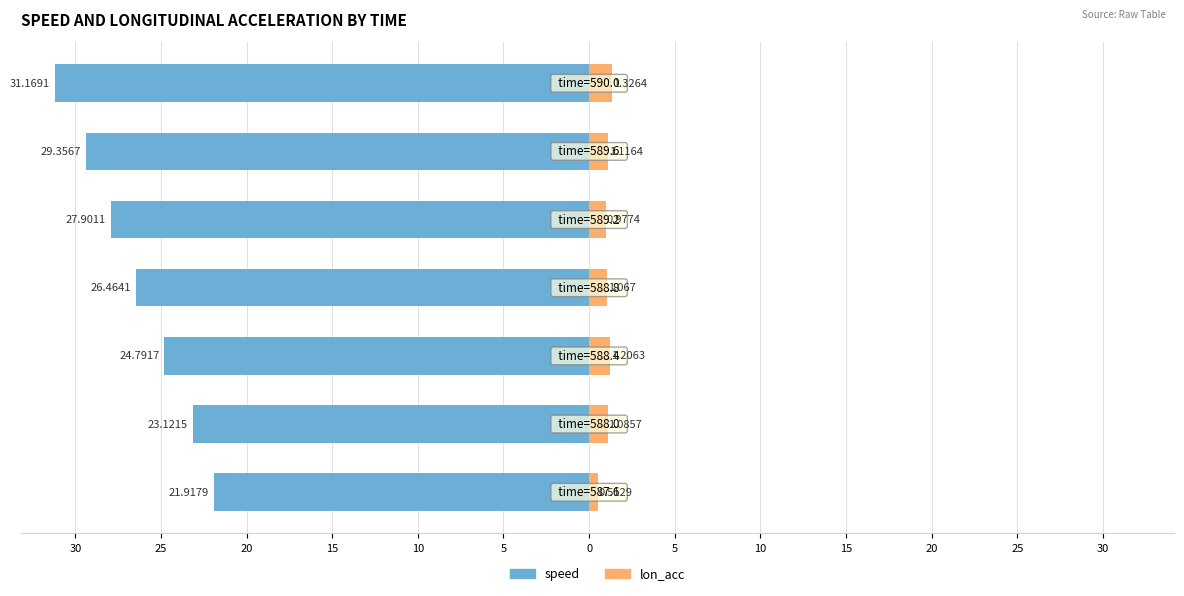

How many bars are there in each group?

2